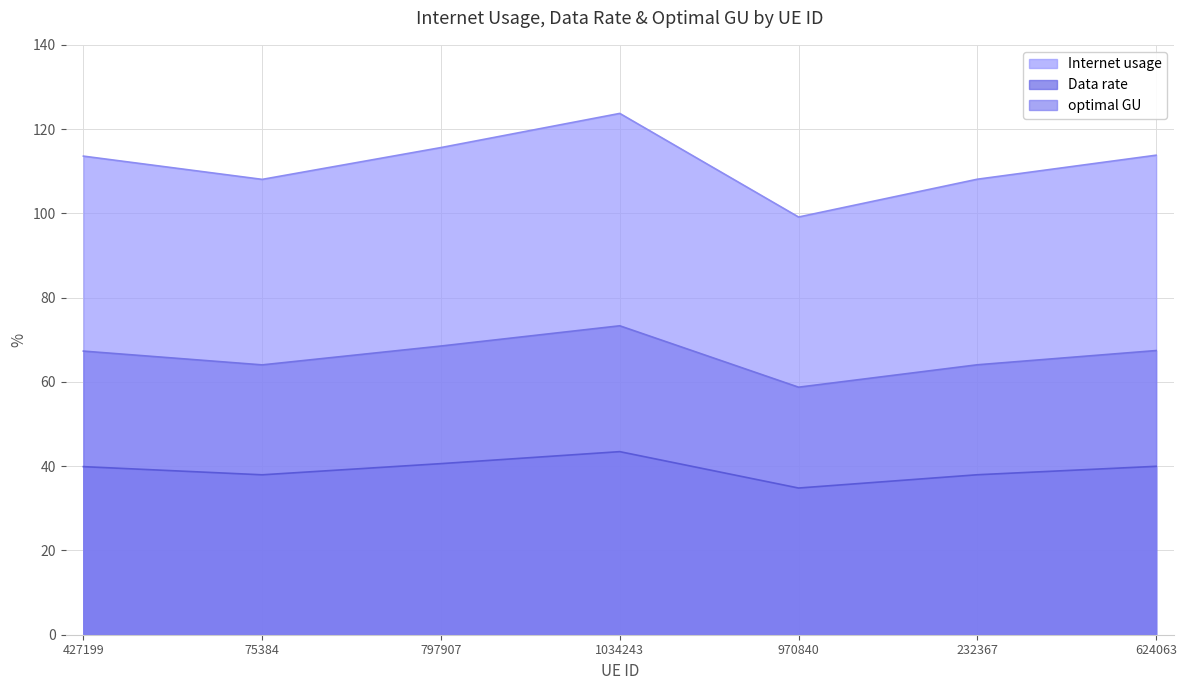

The value of Data rate at 427199 is 68.1. True or false?

False